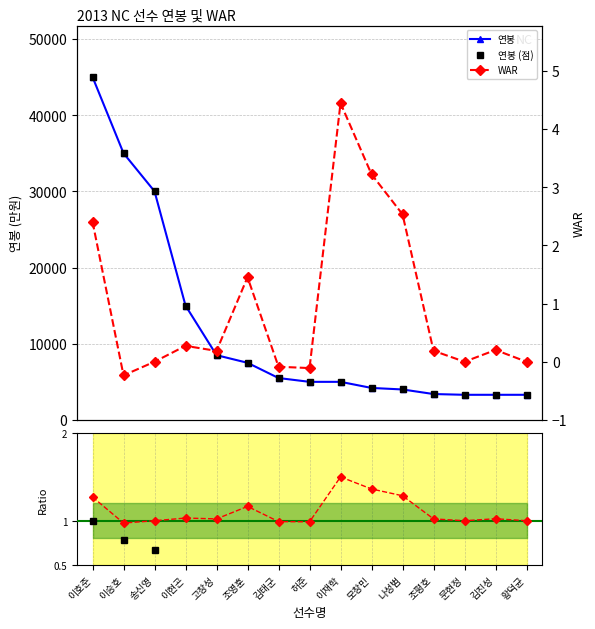

Is the value of 연봉 at 김태군 greater than the value of WAR at 김진성?

Yes